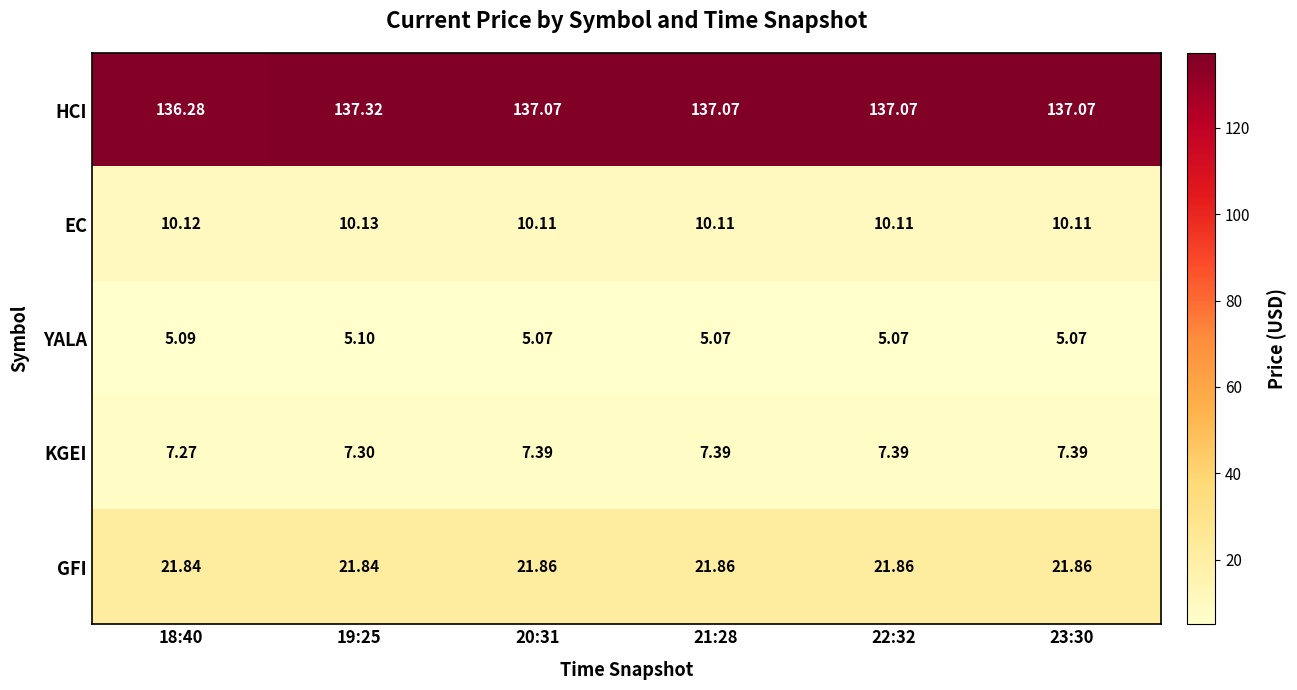

What is the difference between the highest and lowest values at 21:28?

132.0